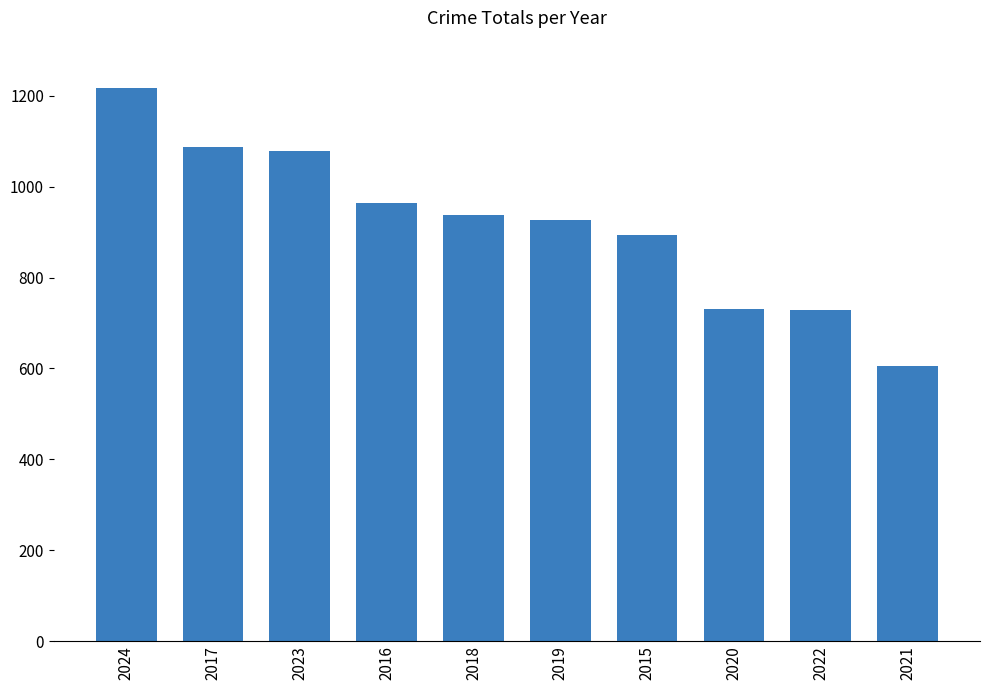

What is the sum of all values?

9174